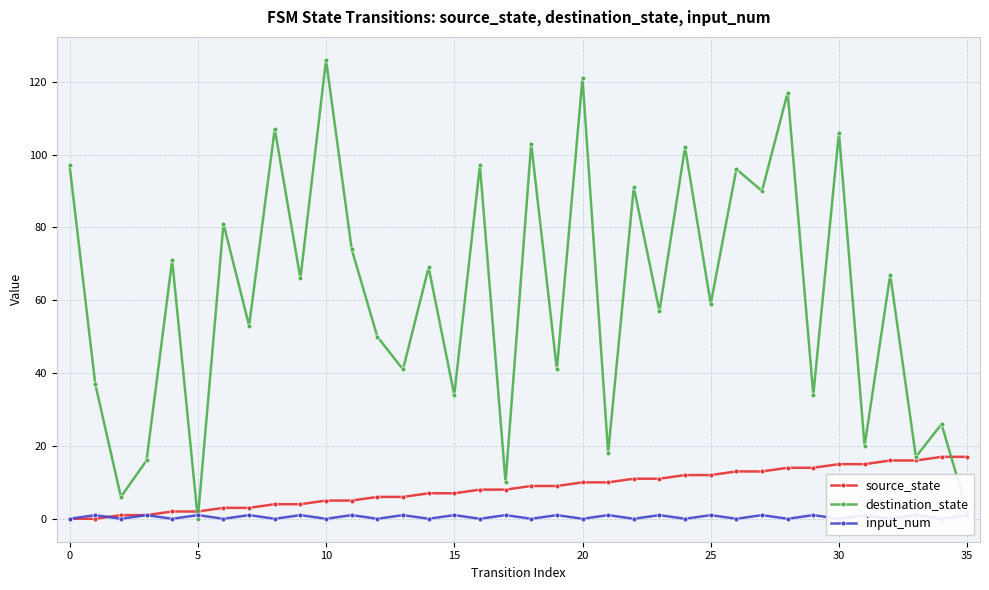

Which series has the largest total across all categories?

destination_state